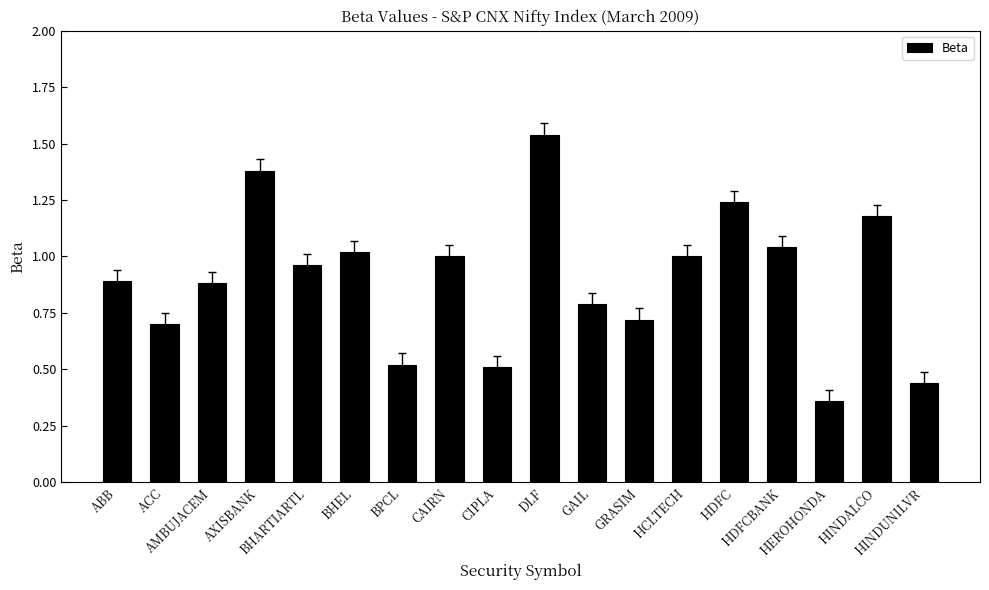

What is the sum of all values?

16.2